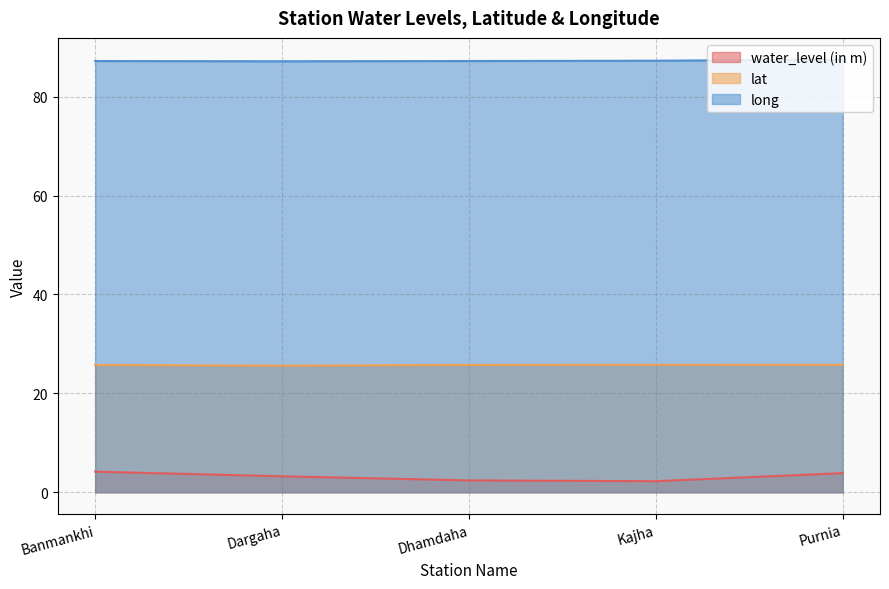

Reading left to right, what are all the values shown in this chart?

water_level (in m): 4.2	3.2	2.4	2.2	3.9
lat: 25.7	25.6	25.7	25.8	25.8
long: 87.2	87.2	87.2	87.3	87.5